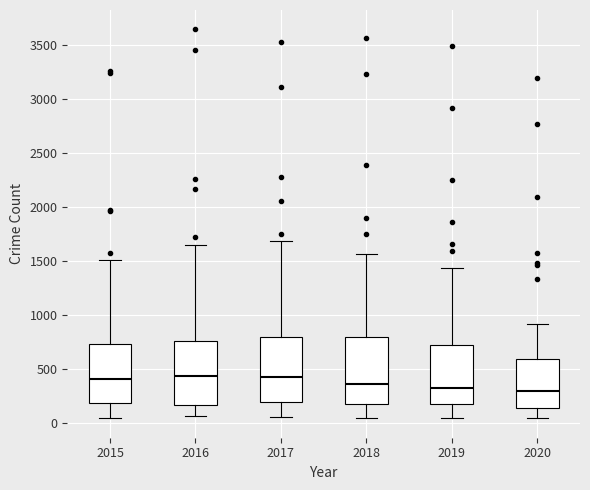

Reading left to right, transcribe this box plot: for each box, give where its median line is, the range the box spans, and where its two whiskers end, as read against the y-axis. The values are not printed on the chart, so give them approximately, as read against the axis.

2015: median 400, box 200 to 750, whiskers 50 to 1500
2016: median 450, box 150 to 750, whiskers 50 to 1650
2017: median 450, box 200 to 800, whiskers 50 to 1700
2018: median 350, box 200 to 800, whiskers 50 to 1550
2019: median 350, box 200 to 700, whiskers 50 to 1450
2020: median 300, box 150 to 600, whiskers 50 to 900